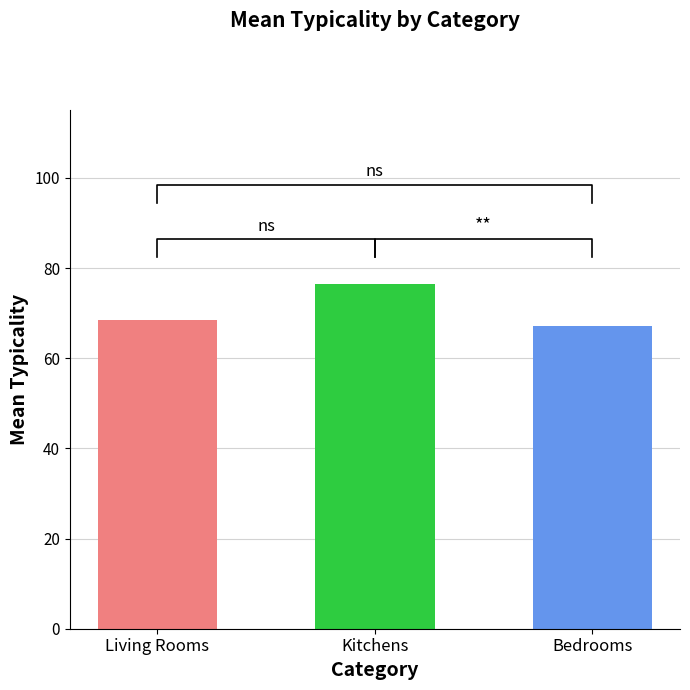

What is the label of the 1st bar from the right?

Bedrooms